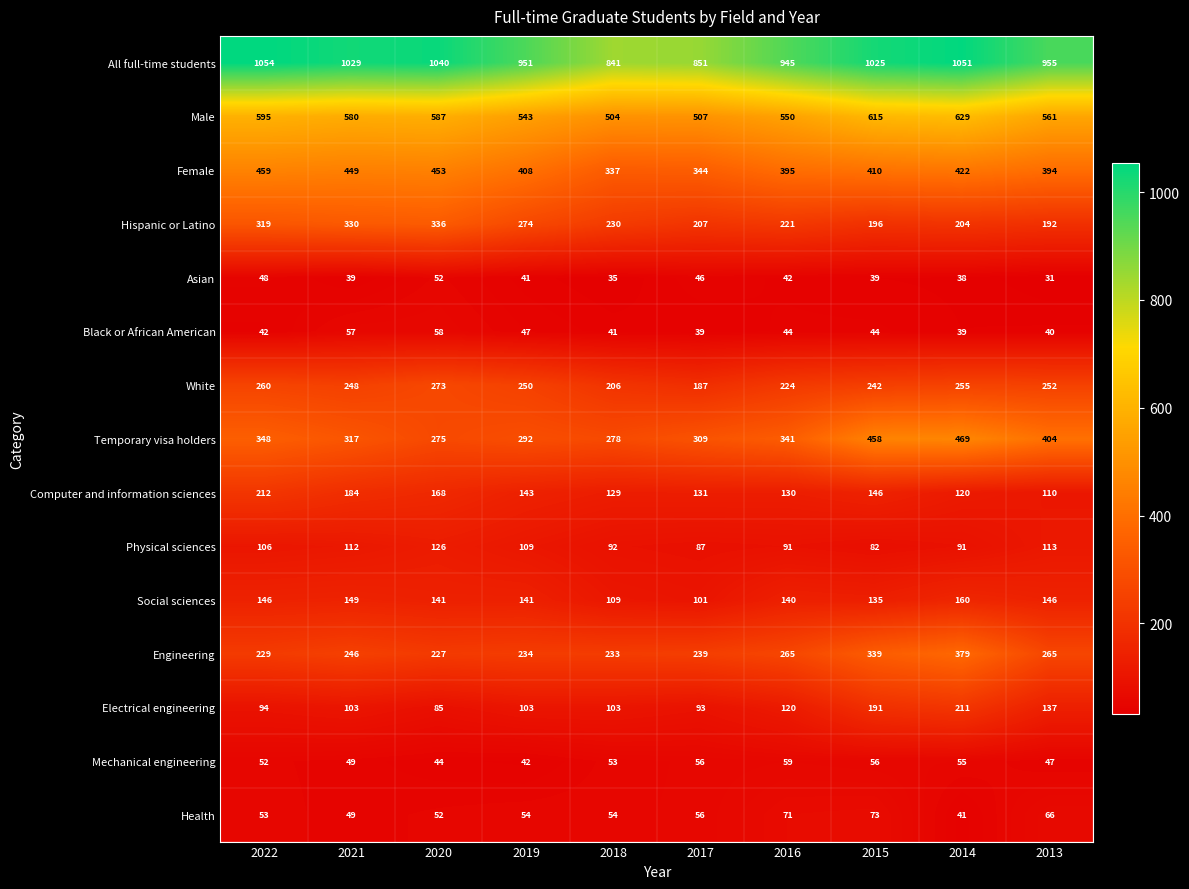

What is the average value of the Black or African American series?

45